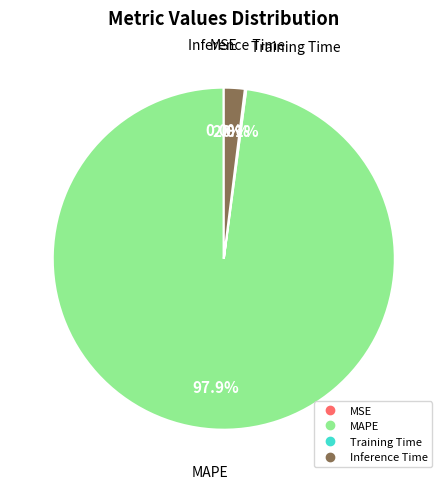

Which has a higher value, Inference Time or MAPE?

MAPE